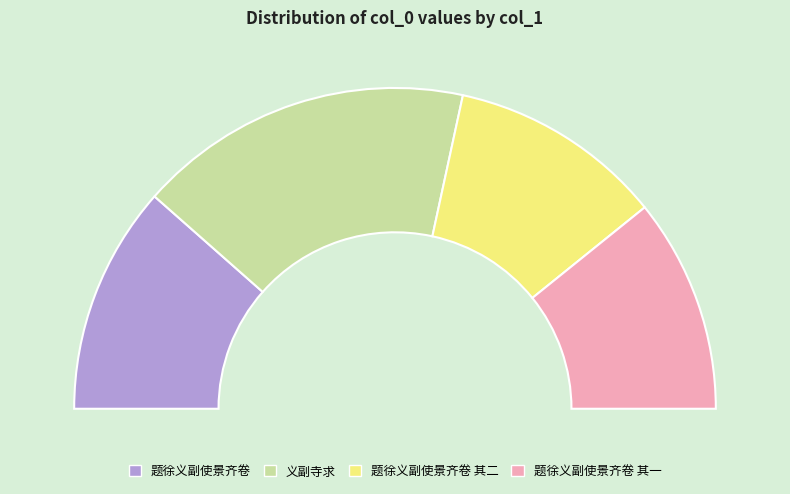

Which slice is the smallest?

题徐义副使景齐卷 其一